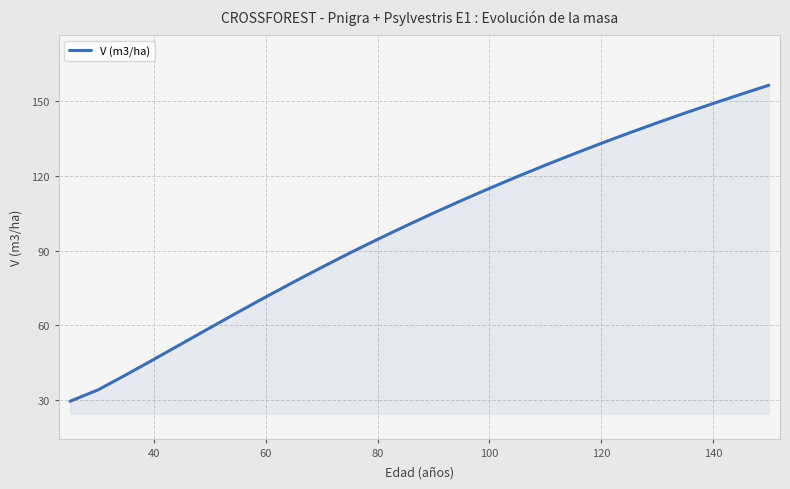

What is the difference between the maximum and minimum values?

126.8